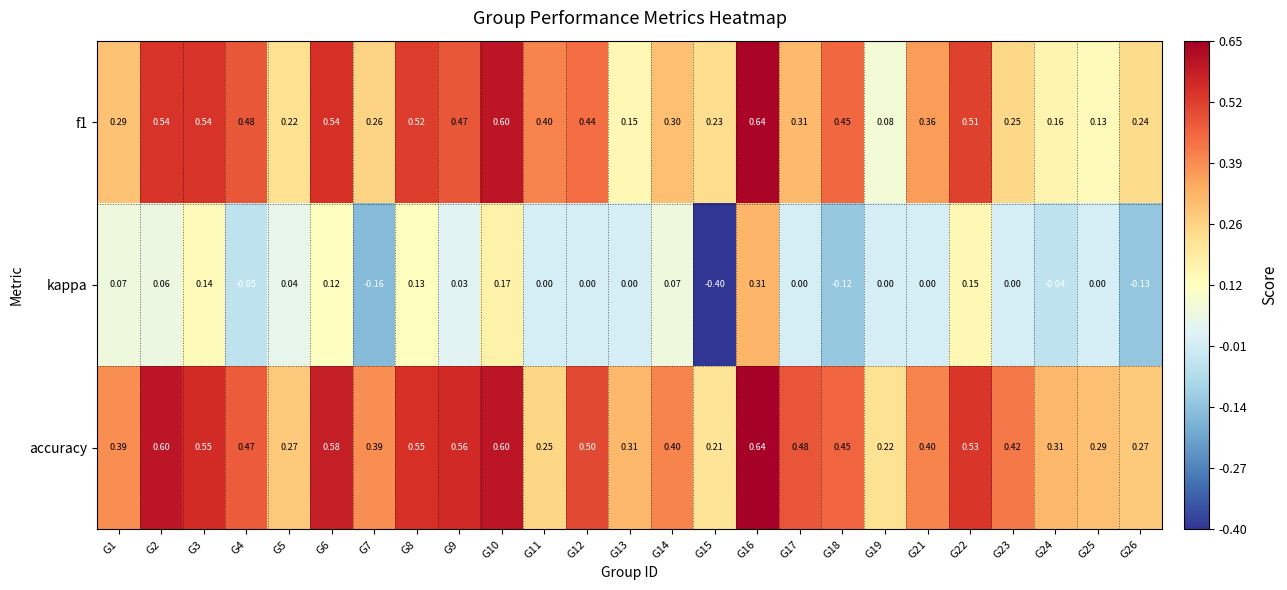

What is the spread (max minus min) of values at G17?

0.5